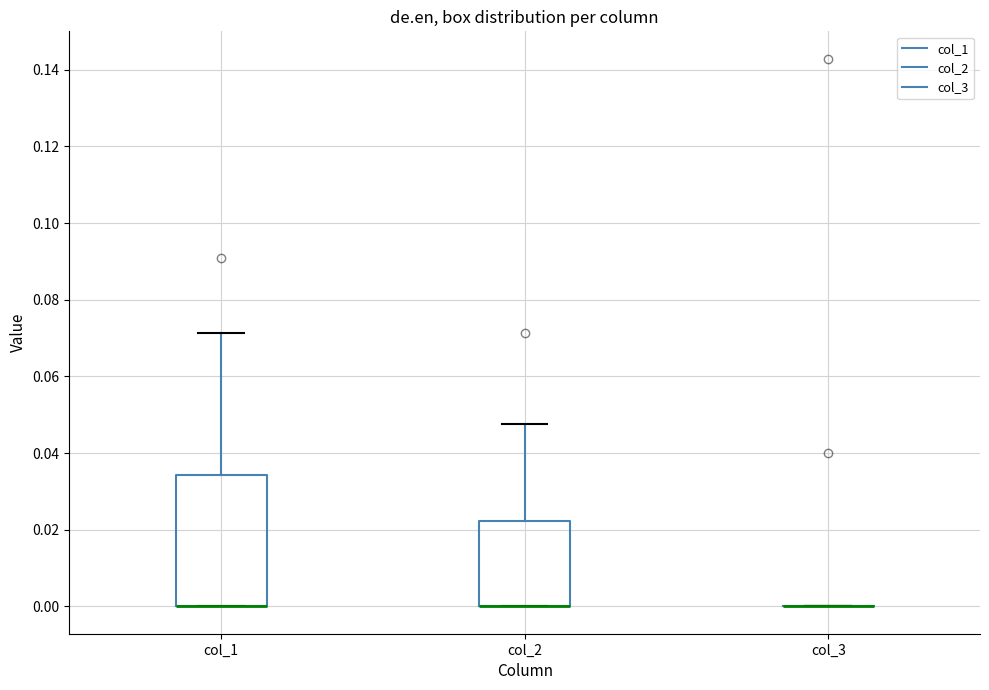

Where is the lower edge of the box for col_1 on the y-axis? The values are not printed on the chart, so give them approximately, as read against the axis.

0.000